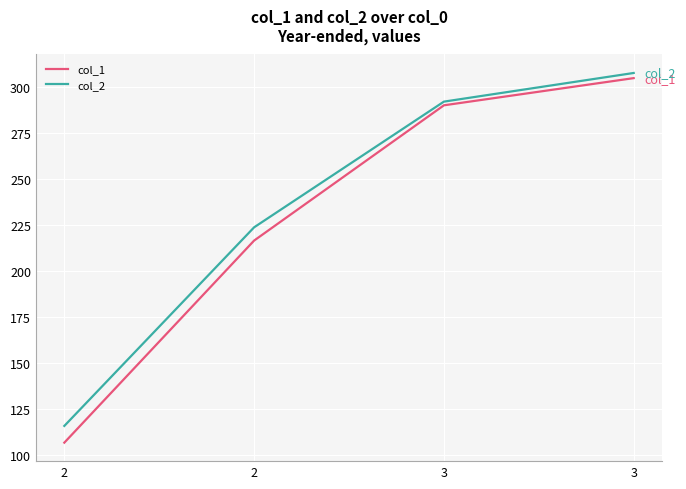

What is the difference between the maximum and second lowest values in the col_1 series?

88.3